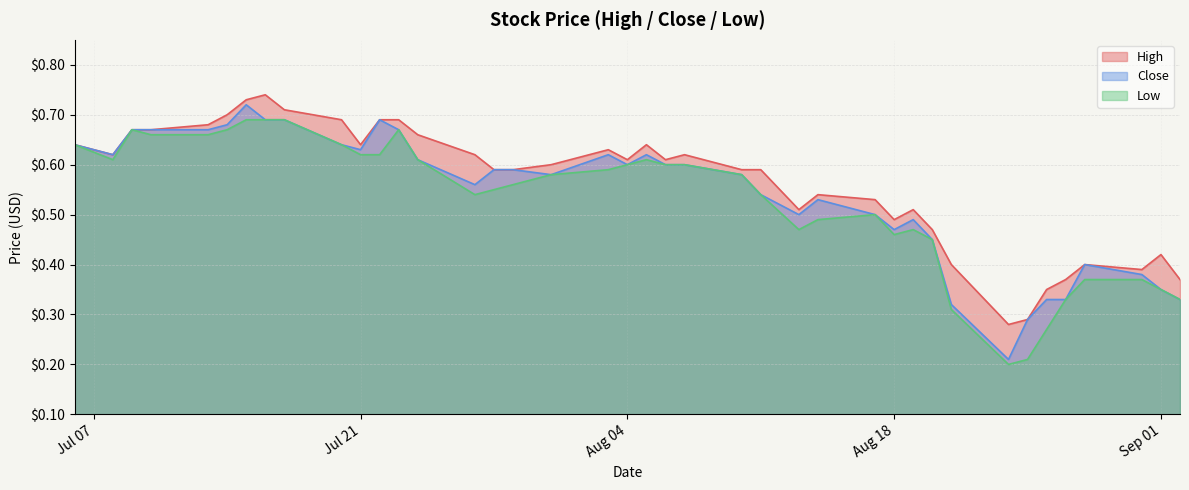

At which category does Close reach its first local peak?

2015-07-15